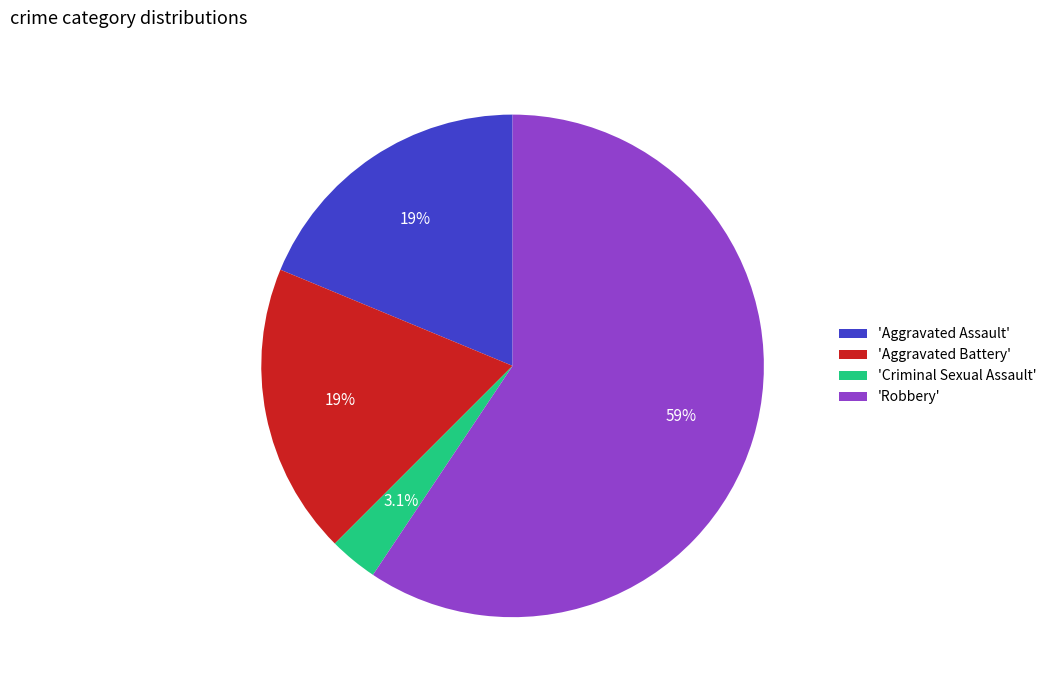

Which slice represents more than half of the pie?

'Robbery'